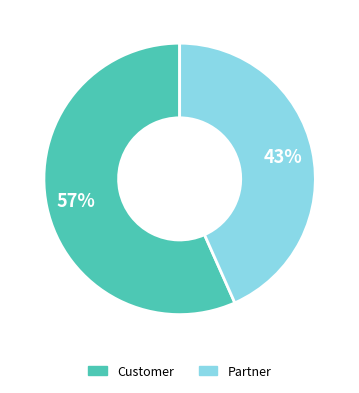

Between Partner and Customer, which is larger?

Customer